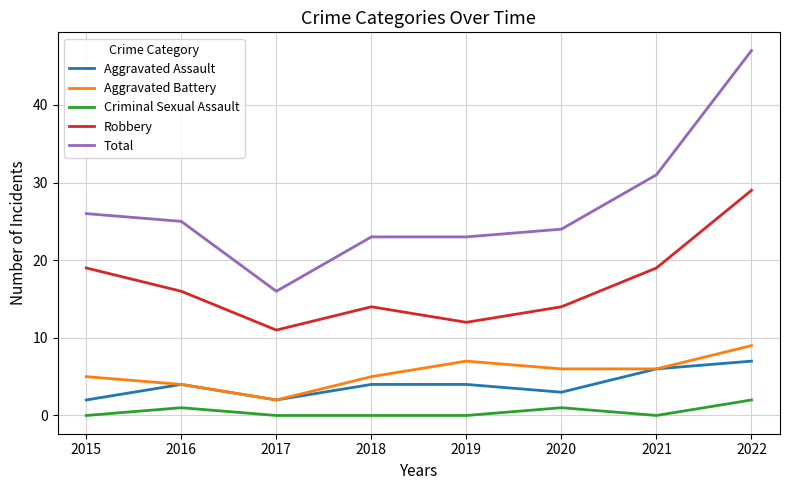

The Robbery series shows 6 at 2021. True or false?

False